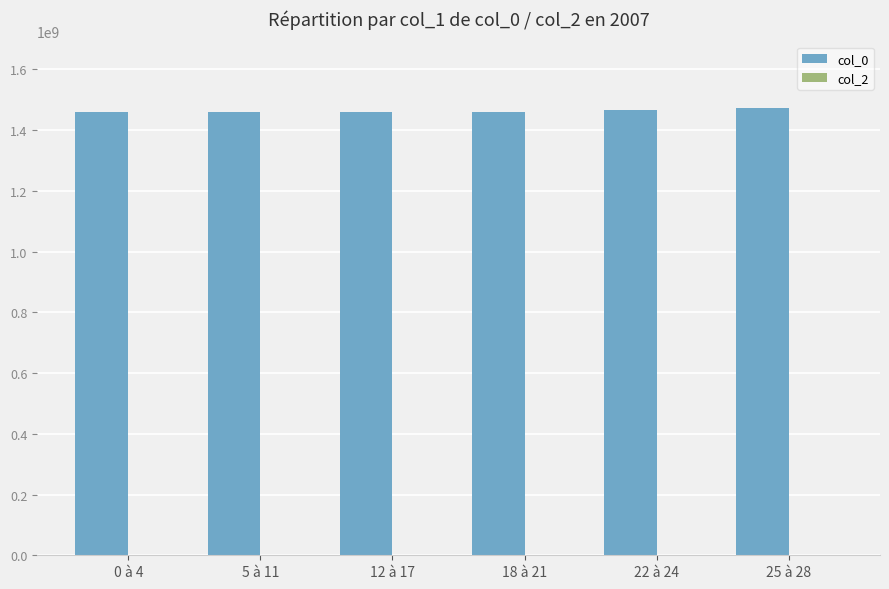

How many bars are there in total?

6